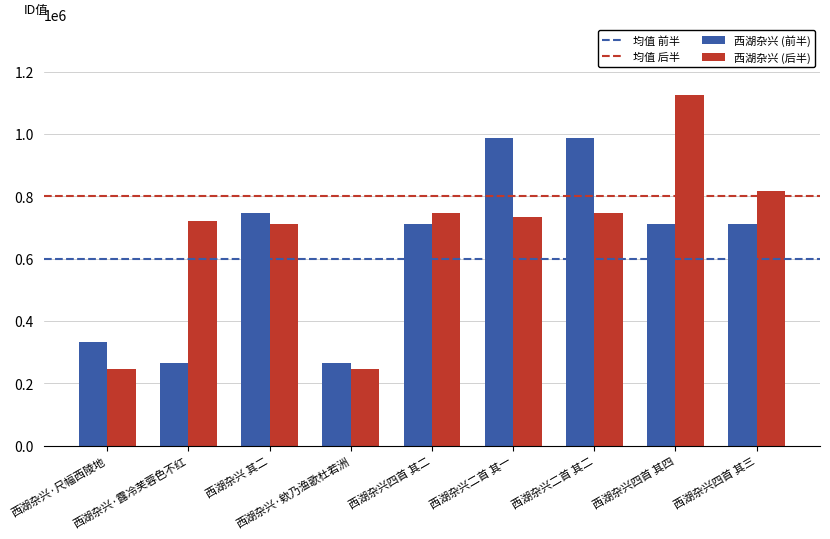

What is the difference between the maximum and second lowest values in the 西湖杂兴 (后半) series?

881119